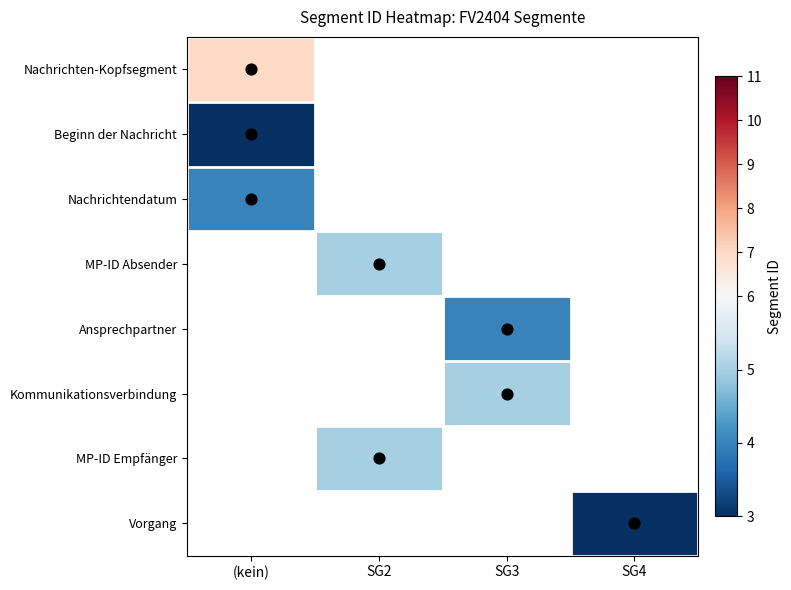

The MP-ID Empfänger series shows 5.0 at SG2. True or false?

True